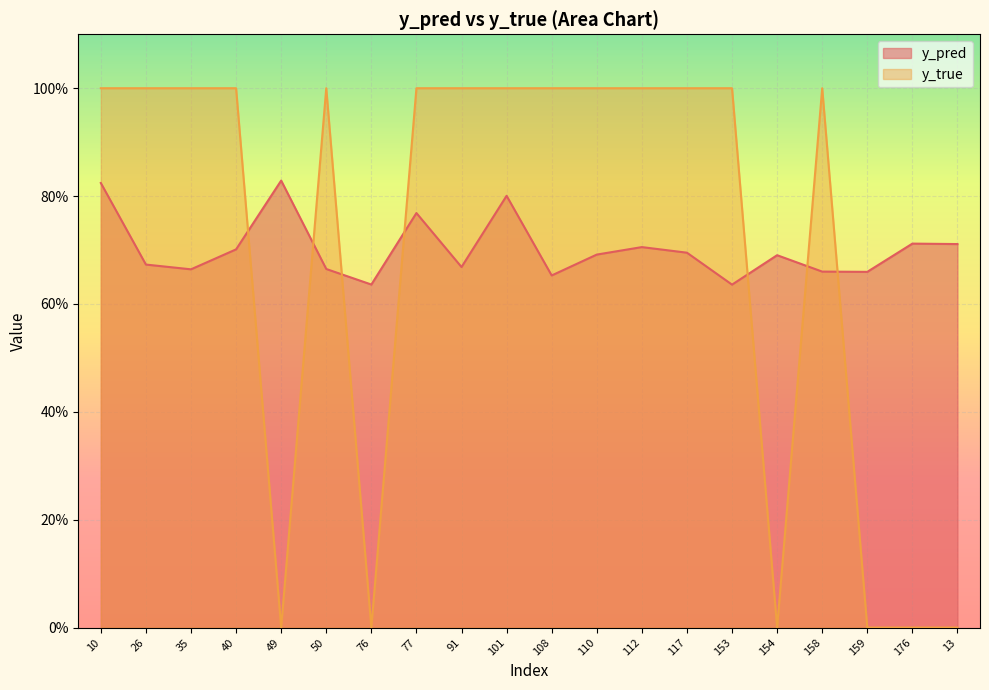

How many interior local valleys does the y_pred series have?

6